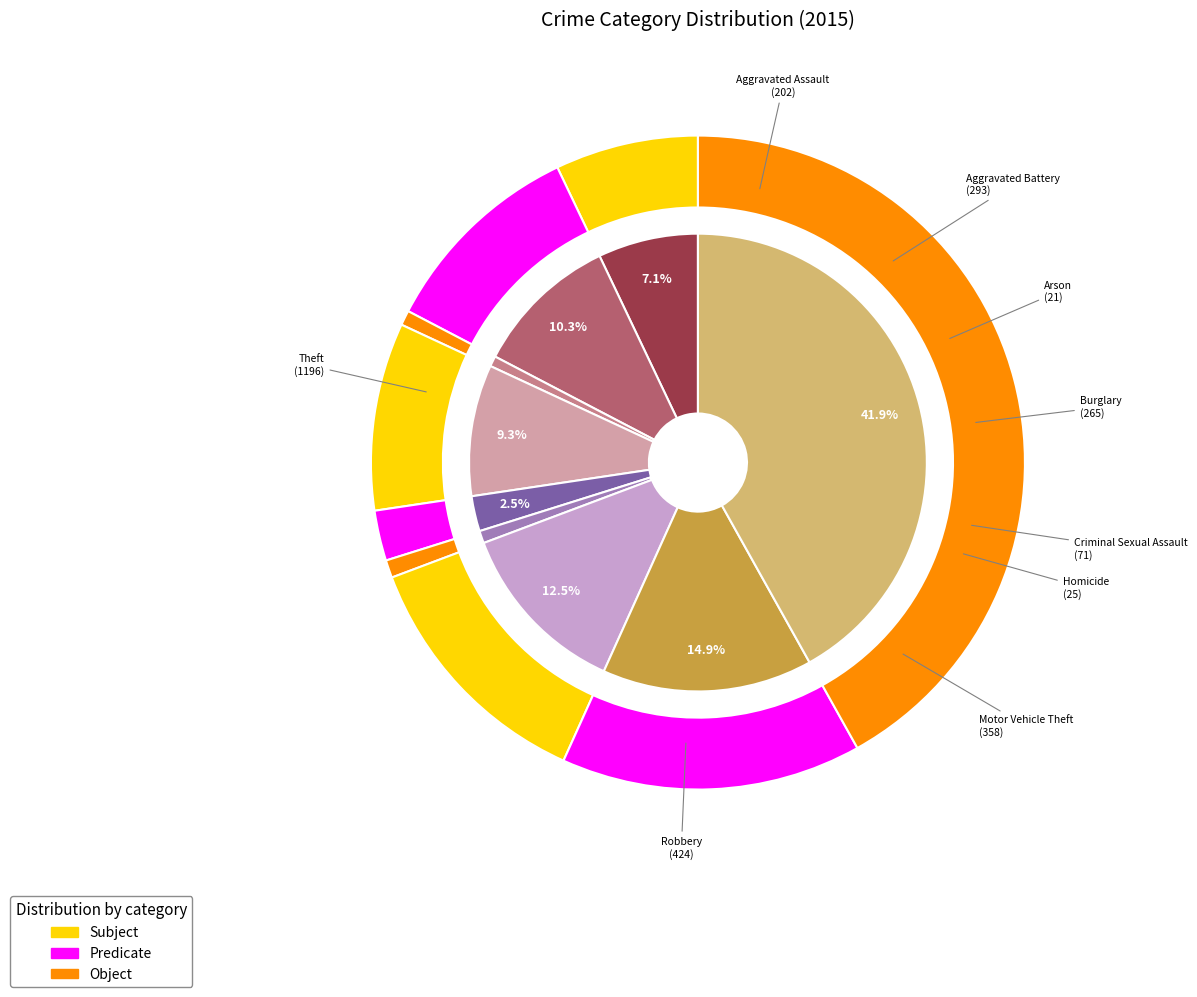

Between Robbery and Burglary, which is larger?

Robbery